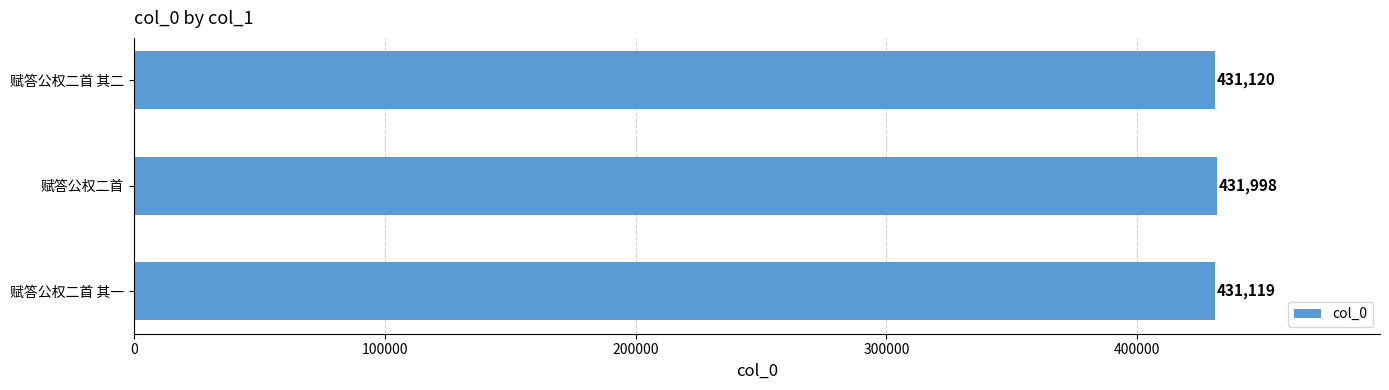

What is the average value?

431412